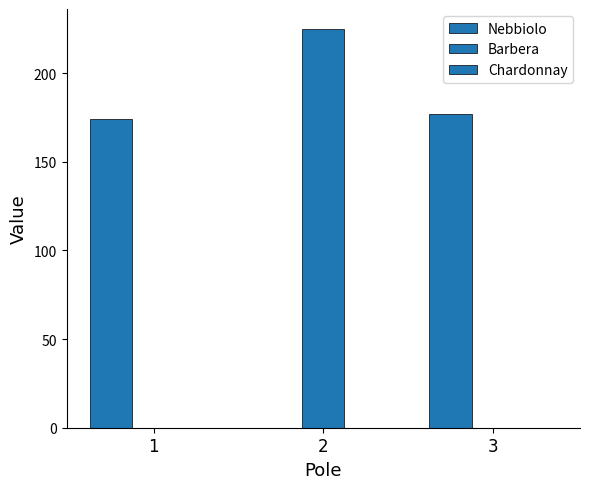

How many data points does each series have?

3